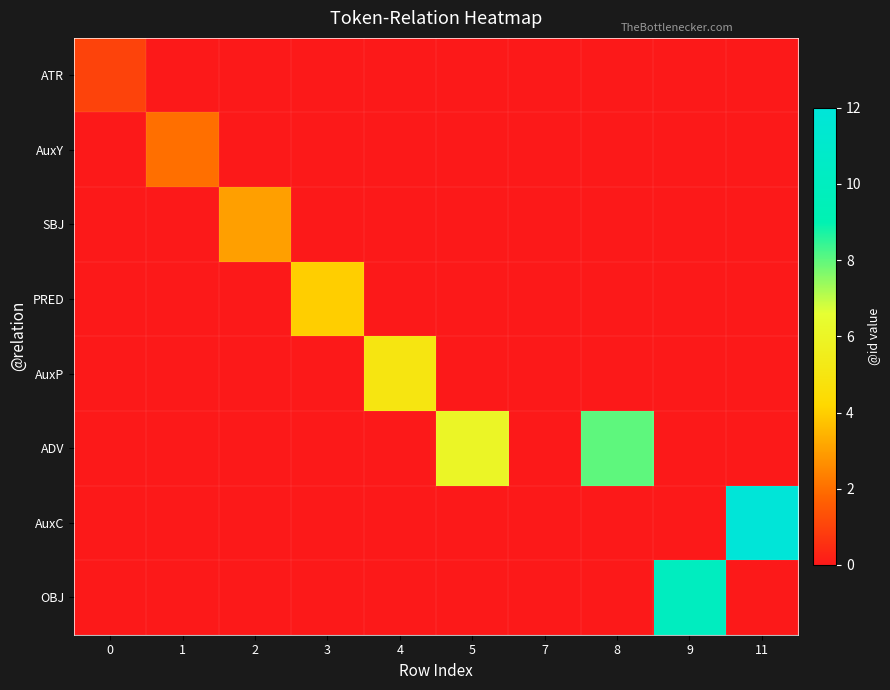

Rank the series at 0 from lowest to highest value.

AuxY, SBJ, PRED, AuxP, ADV, AuxC, OBJ, ATR